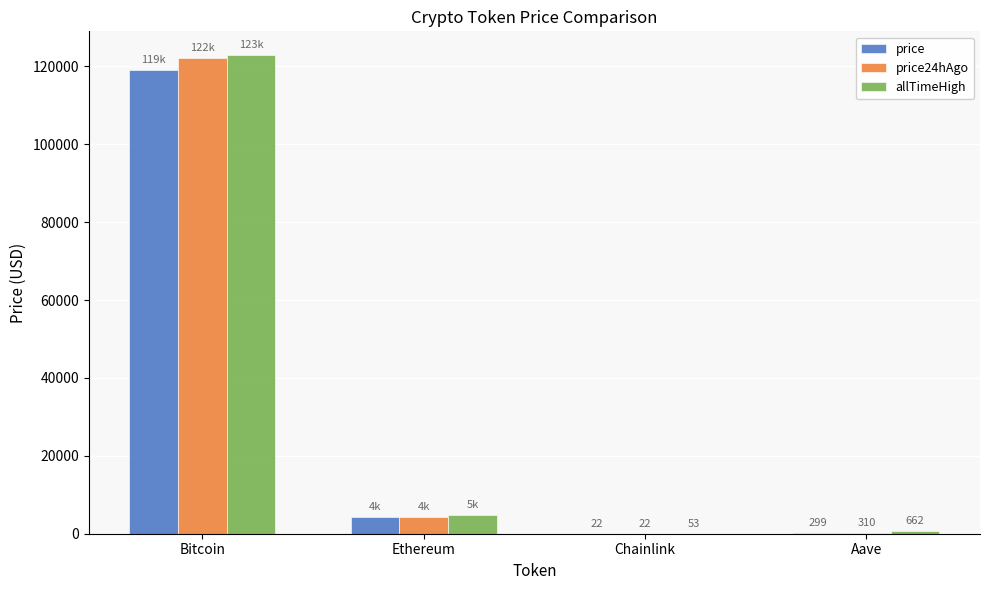

Is the value of price24hAgo at Chainlink greater than the value of price at Bitcoin?

No